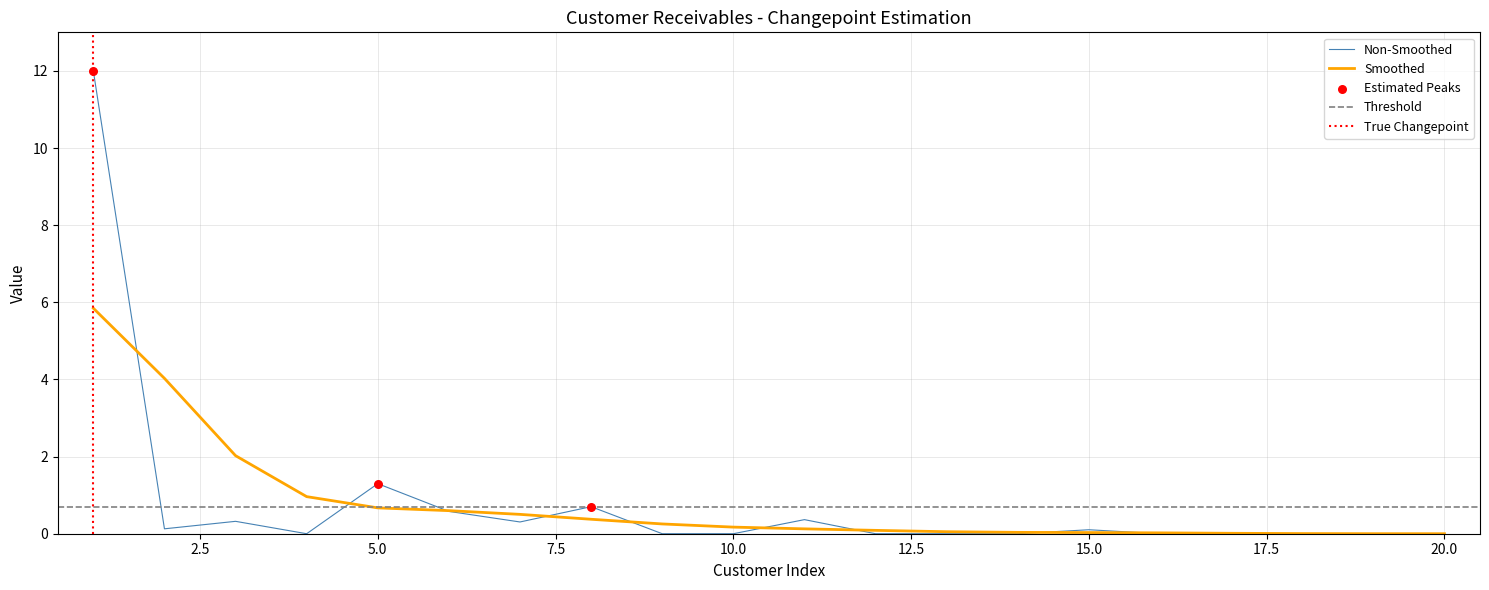

Between 20 and 12, which is larger?

20